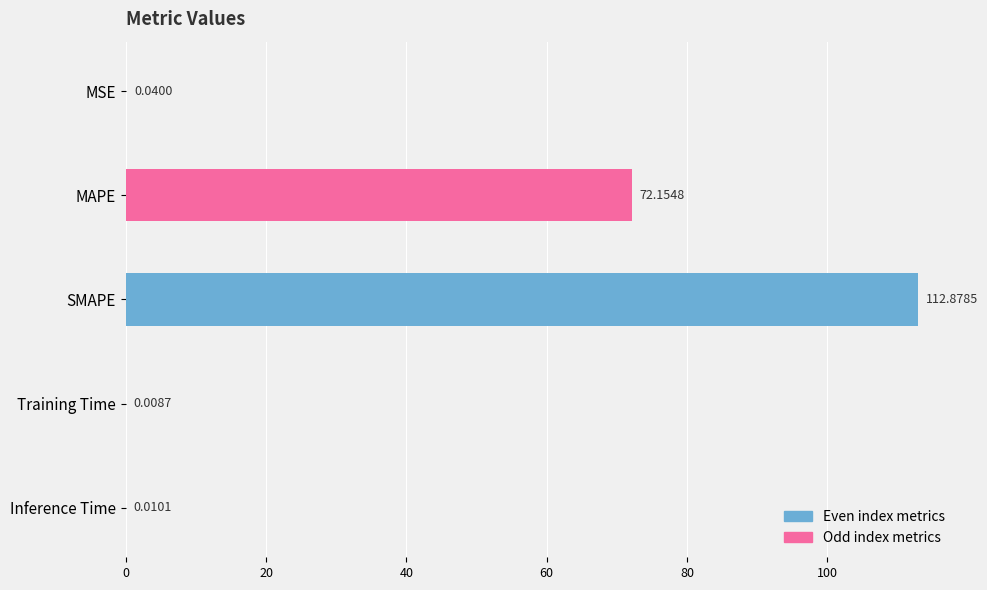

The value at Inference Time is 0.0. True or false?

False